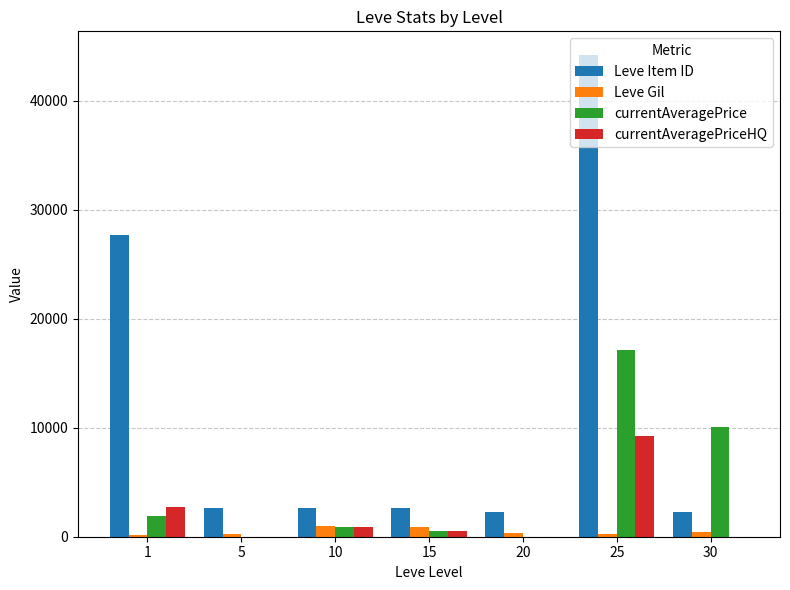

How many groups of bars are there?

7